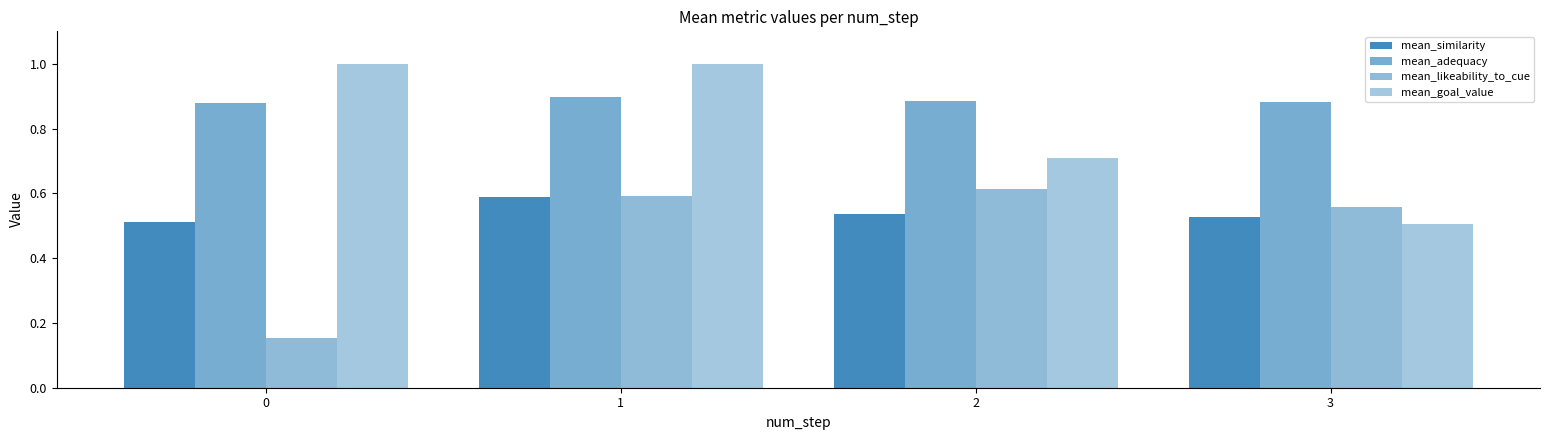

Reading left to right, what are all the values shown in this chart?

mean_similarity: 0.5	0.6	0.5	0.5
mean_adequacy: 0.9	0.9	0.9	0.9
mean_likeability_to_cue: 0.2	0.6	0.6	0.6
mean_goal_value: 1.0	1.0	0.7	0.5